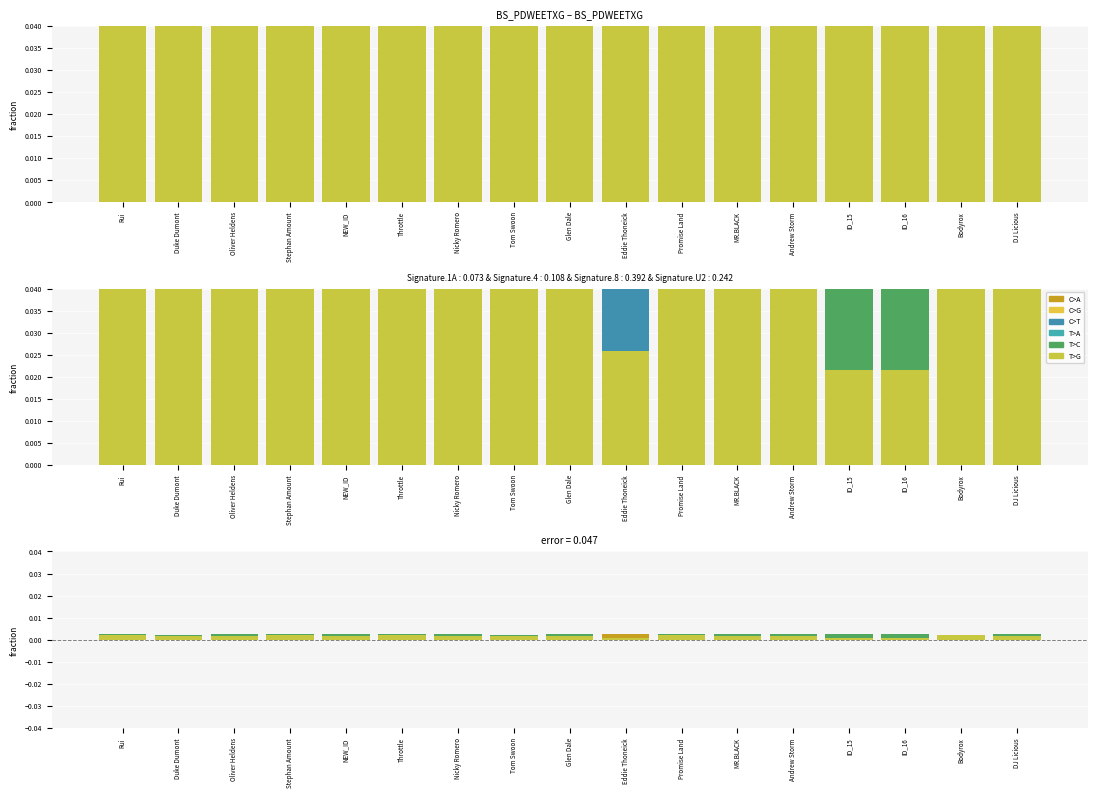

The C>A series shows 0.0 at DJ Licious. True or false?

True